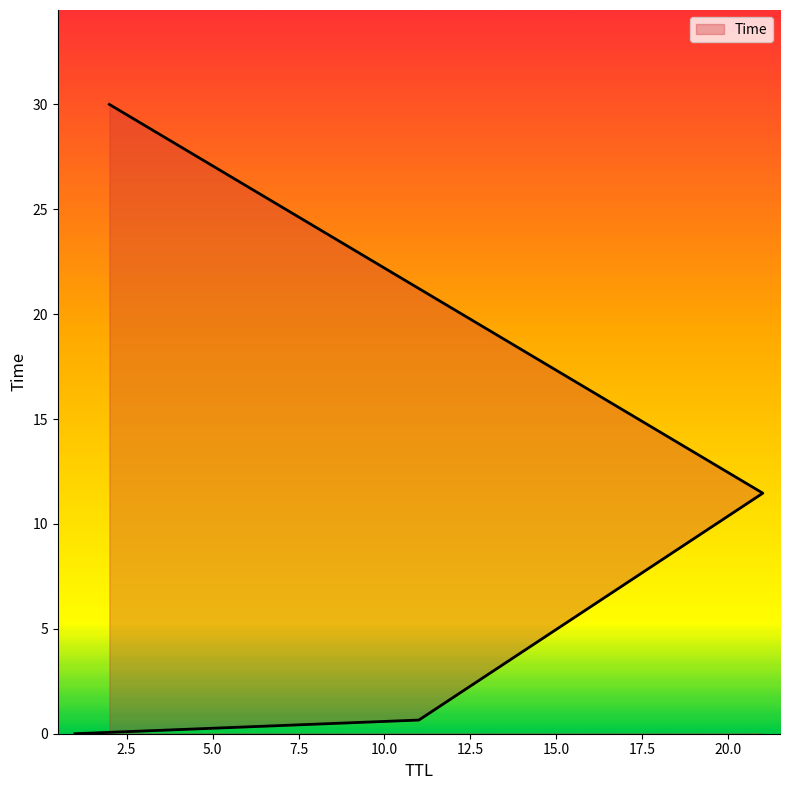

What position from the left is 1?

1